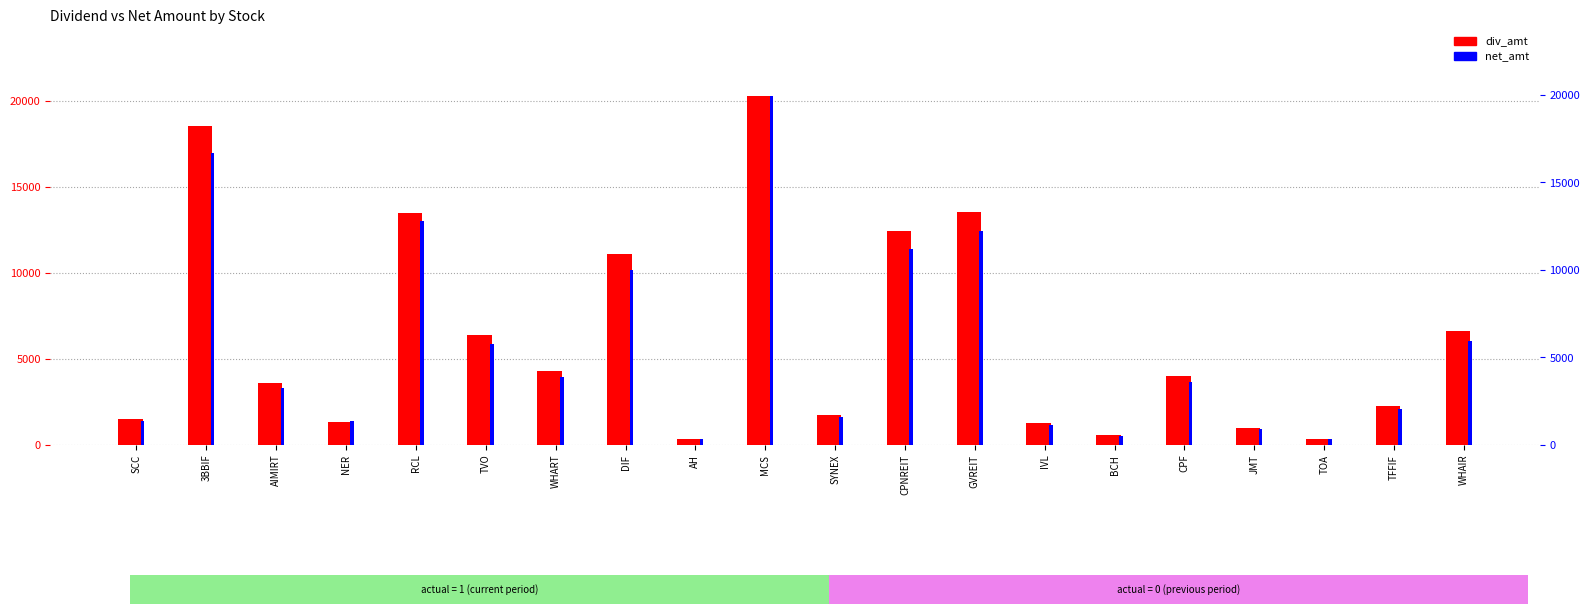

What is the label of the 3rd bar from the left?

AIMIRT